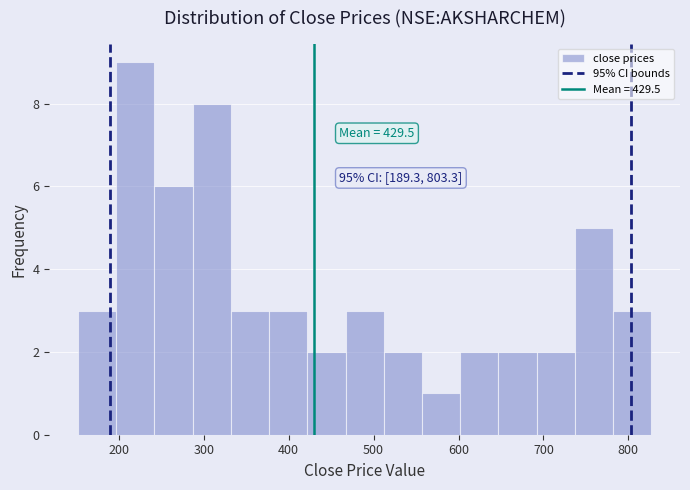

Which range on the x-axis has the tallest bar?

200 to 240